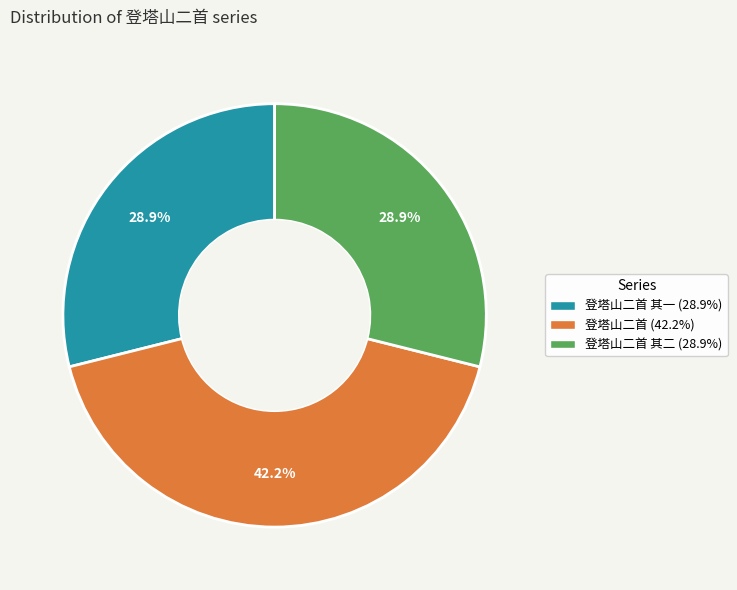

Is there a majority slice in this chart?

No